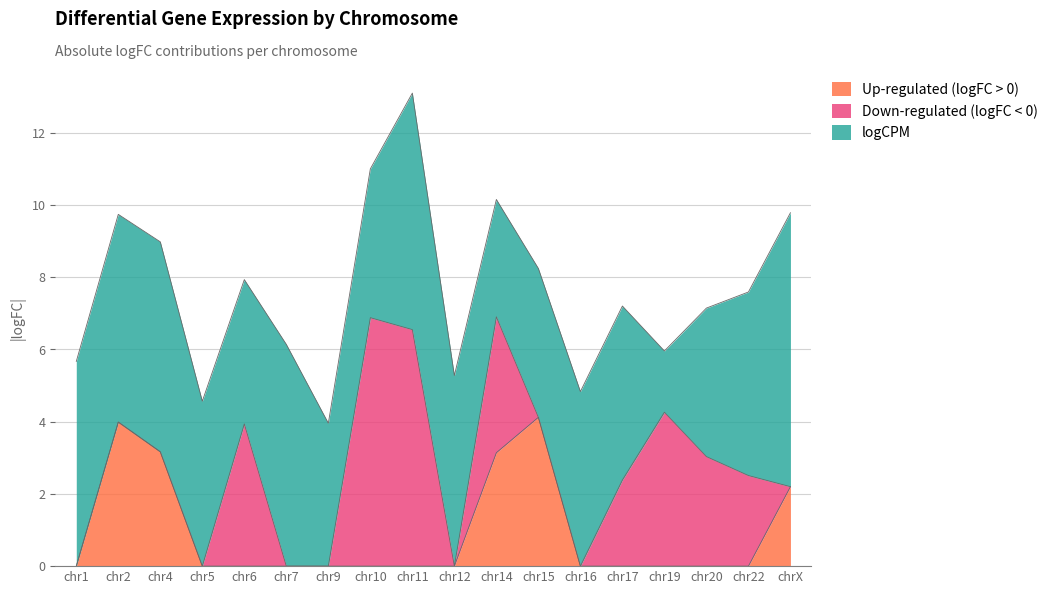

Reading left to right, list all the values displayed in this chart.

Up-regulated (logFC > 0): 0.0	4.0	3.2	0.0	0.0	0.0	0.0	0.0	0.0	0.0	3.1	4.1	0.0	0.0	0.0	0.0	0.0	2.2
Down-regulated (logFC < 0): 0.0	0.0	0.0	0.0	3.9	0.0	0.0	6.9	6.5	0.0	3.8	0.0	0.0	2.4	4.3	3.0	2.5	0.0
logCPM: 5.7	5.7	5.8	4.6	4.0	6.1	4.0	4.1	6.5	5.3	3.2	4.1	4.8	4.8	1.7	4.1	5.1	7.6